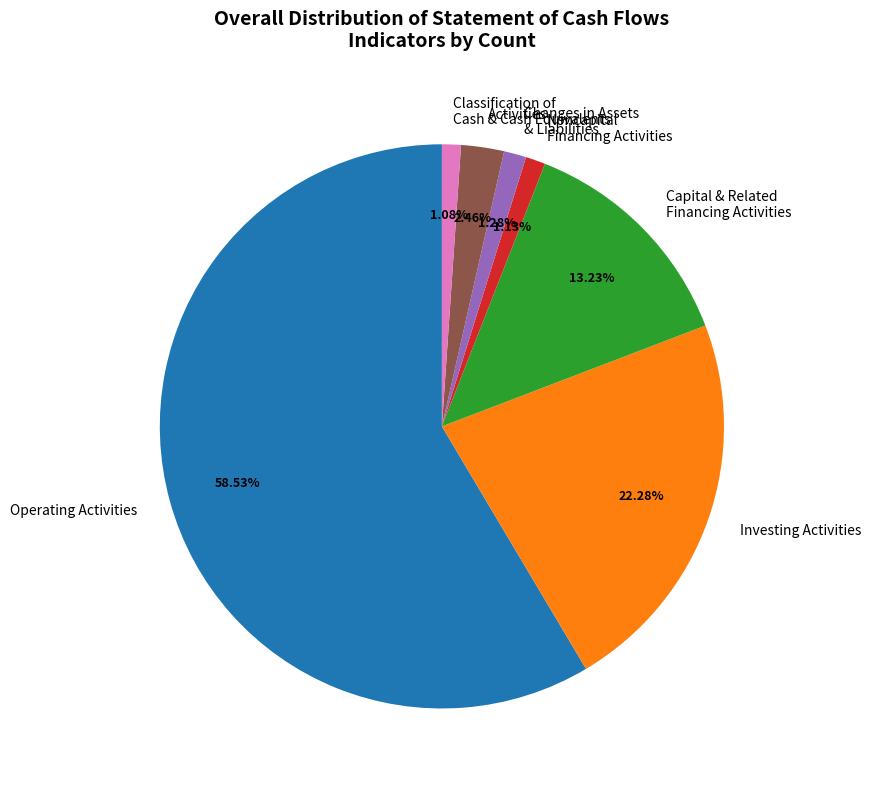

Approximately how many times larger is the value at Activities compared to Changes in Assets & Liabilities?

1.9